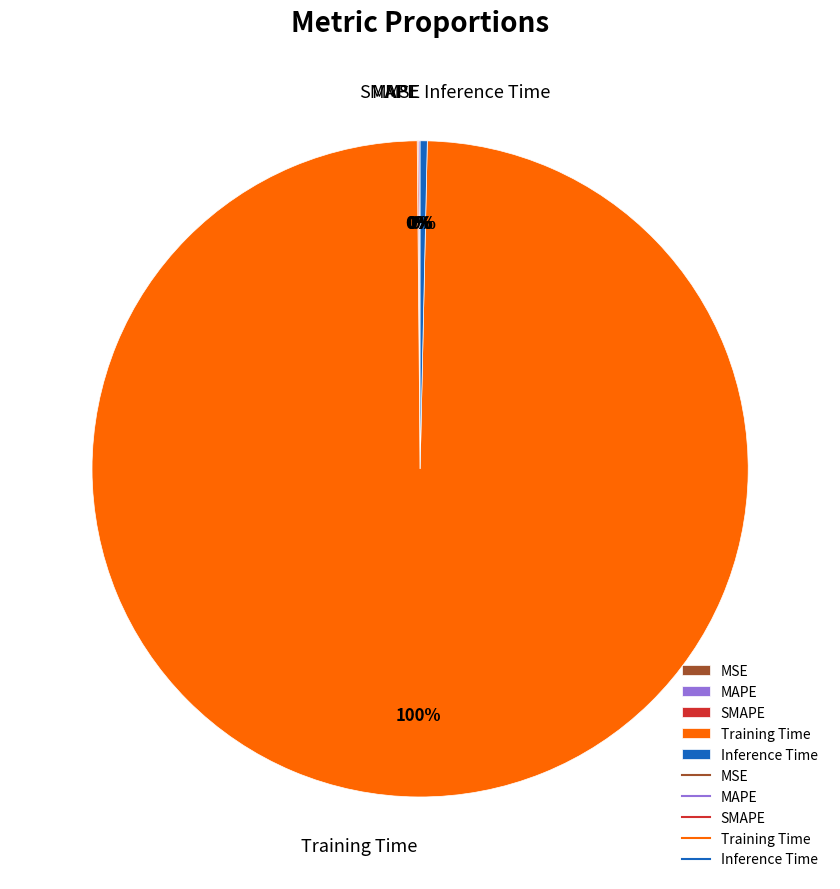

To the nearest percent, what percentage of the pie is Training Time?

100%